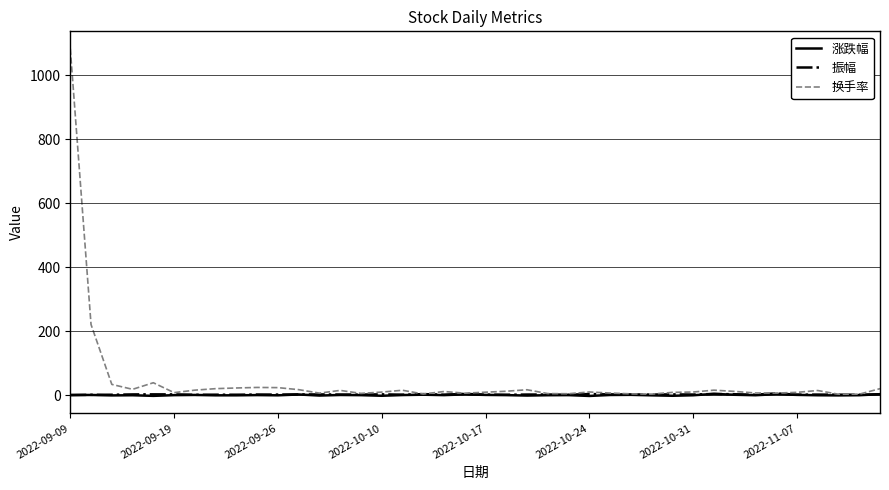

Which series has the widest spread of values?

换手率